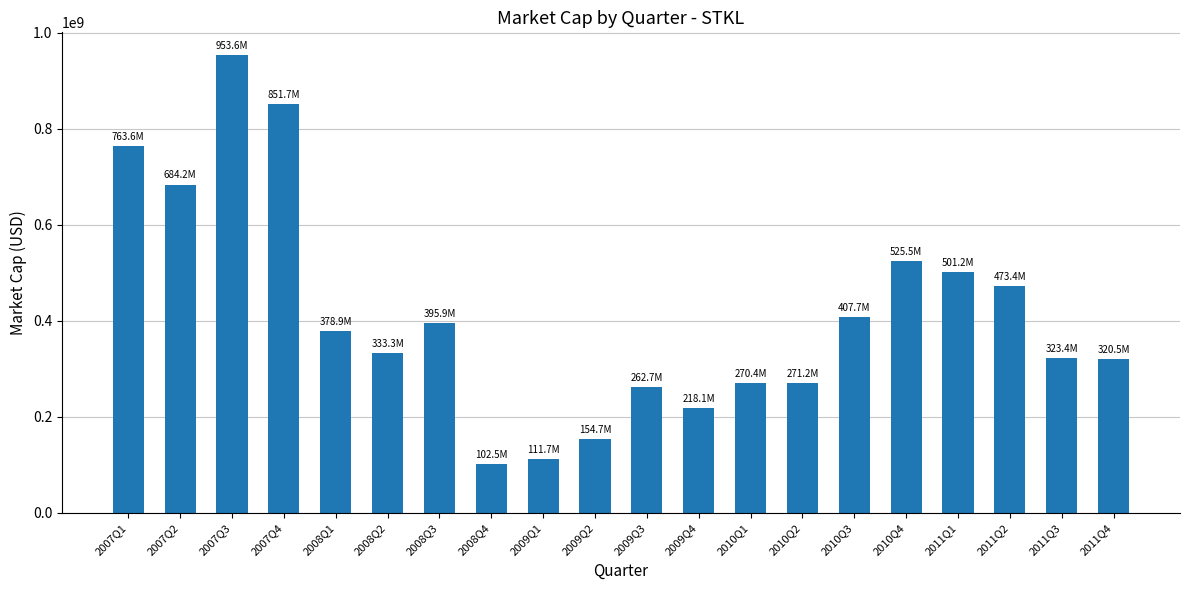

What is the difference between the maximum and minimum values?

851068000.0